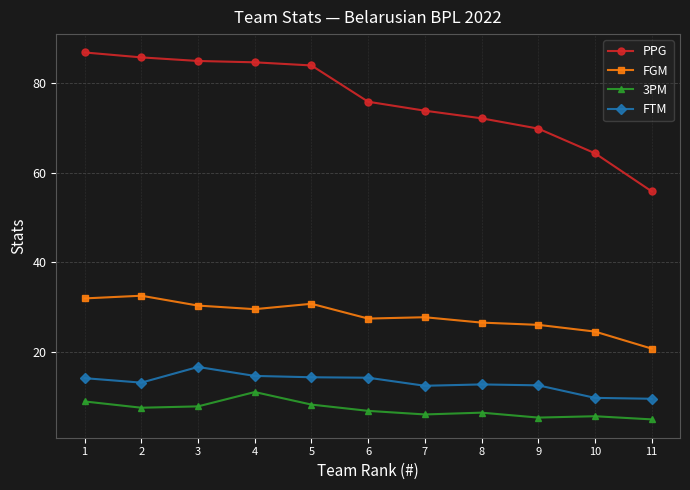

At which label does FGM first exceed 27?

1